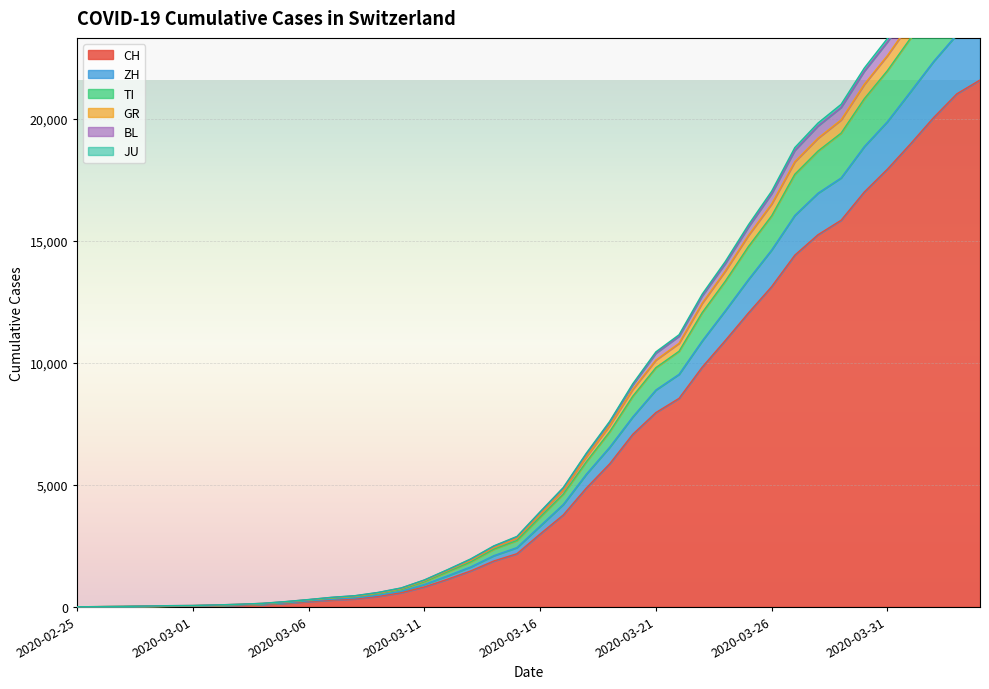

Reading right to left, what are all the values shown in this chart?

CH: 2020-04-04=21586	2020-04-03=21021	2020-04-02=20052	2020-04-01=18972	2020-03-31=17933	2020-03-30=16996	2020-03-29=15840	2020-03-28=15246	2020-03-27=14409	2020-03-26=13120	2020-03-25=12045	2020-03-24=10915	2020-03-23=9820	2020-03-22=8542	2020-03-21=7959	2020-03-20=7067	2020-03-19=5854	2020-03-18=4870	2020-03-17=3763	2020-03-16=2983	2020-03-15=2175	2020-03-14=1876	2020-03-13=1469	2020-03-12=1128	2020-03-11=814	2020-03-10=575	2020-03-09=424	2020-03-08=323	2020-03-07=276	2020-03-06=214	2020-03-05=140	2020-03-04=96	2020-03-03=69	2020-03-02=49	2020-03-01=35	2020-02-29=29	2020-02-28=19	2020-02-27=8	2020-02-26=4	2020-02-25=0
ZH: 2020-04-04=24047	2020-04-03=23449	2020-04-02=22352	2020-04-01=21108	2020-03-31=19880	2020-03-30=18855	2020-03-29=17573	2020-03-28=16947	2020-03-27=16036	2020-03-26=14620	2020-03-25=13413	2020-03-24=12136	2020-03-23=10893	2020-03-22=9526	2020-03-21=8884	2020-03-20=7778	2020-03-19=6533	2020-03-18=5438	2020-03-17=4192	2020-03-16=3309	2020-03-15=2425	2020-03-14=2094	2020-03-13=1632	2020-03-12=1268	2020-03-11=915	2020-03-10=637	2020-03-09=473	2020-03-08=363	2020-03-07=310	2020-03-06=243	2020-03-05=163	2020-03-04=111	2020-03-03=82	2020-03-02=59	2020-03-01=42	2020-02-29=35	2020-02-28=21	2020-02-27=10	2020-02-26=4	2020-02-25=0
TI: 2020-04-04=27979	2020-04-03=27278	2020-04-02=26037	2020-04-01=24671	2020-03-31=23289	2020-03-30=22075	2020-03-29=20590	2020-03-28=19822	2020-03-27=18817	2020-03-26=17030	2020-03-25=15658	2020-03-24=14152	2020-03-23=12812	2020-03-22=11148	2020-03-21=10447	2020-03-20=9138	2020-03-19=7593	2020-03-18=6301	2020-03-17=4888	2020-03-16=3896	2020-03-15=2884	2020-03-14=2497	2020-03-13=1962	2020-03-12=1522	2020-03-11=1100	2020-03-10=773	2020-03-09=589	2020-03-08=455	2020-03-07=389	2020-03-06=297	2020-03-05=213	2020-03-04=141	2020-03-03=104	2020-03-02=75	2020-03-01=53	2020-02-29=46	2020-02-28=30	2020-02-27=14	2020-02-26=7	2020-02-25=0
GR: 2020-04-04=27169	2020-04-03=26504	2020-04-02=25278	2020-04-01=23938	2020-03-31=22588	2020-03-30=21408	2020-03-29=19952	2020-03-28=19201	2020-03-27=18237	2020-03-26=16508	2020-03-25=15225	2020-03-24=13764	2020-03-23=12441	2020-03-22=10798	2020-03-21=10111	2020-03-20=8910	2020-03-19=7423	2020-03-18=6153	2020-03-17=4770	2020-03-16=3795	2020-03-15=2811	2020-03-14=2432	2020-03-13=1903	2020-03-12=1484	2020-03-11=1067	2020-03-10=744	2020-03-09=562	2020-03-08=431	2020-03-07=369	2020-03-06=287	2020-03-05=203	2020-03-04=137	2020-03-03=100	2020-03-02=72	2020-03-01=50	2020-02-29=43	2020-02-28=28	2020-02-27=13	2020-02-26=7	2020-02-25=0
JU: 2020-04-04=27825	2020-04-03=27129	2020-04-02=25888	2020-04-01=24526	2020-03-31=23149	2020-03-30=21947	2020-03-29=20463	2020-03-28=19703	2020-03-27=18703	2020-03-26=16930	2020-03-25=15566	2020-03-24=14070	2020-03-23=12743	2020-03-22=11087	2020-03-21=10393	2020-03-20=9094	2020-03-19=7557	2020-03-18=6269	2020-03-17=4859	2020-03-16=3871	2020-03-15=2865	2020-03-14=2479	2020-03-13=1945	2020-03-12=1510	2020-03-11=1093	2020-03-10=766	2020-03-09=582	2020-03-08=450	2020-03-07=384	2020-03-06=293	2020-03-05=209	2020-03-04=139	2020-03-03=102	2020-03-02=74	2020-03-01=52	2020-02-29=45	2020-02-28=29	2020-02-27=13	2020-02-26=7	2020-02-25=0
BL: 2020-04-04=26489	2020-04-03=25826	2020-04-02=24623	2020-04-01=23303	2020-03-31=21971	2020-03-30=20817	2020-03-29=19410	2020-03-28=18674	2020-03-27=17724	2020-03-26=16021	2020-03-25=14767	2020-03-24=13345	2020-03-23=12055	2020-03-22=10471	2020-03-21=9800	2020-03-20=8627	2020-03-19=7171	2020-03-18=5949	2020-03-17=4618	2020-03-16=3677	2020-03-15=2718	2020-03-14=2359	2020-03-13=1838	2020-03-12=1431	2020-03-11=1023	2020-03-10=712	2020-03-09=534	2020-03-08=412	2020-03-07=351	2020-03-06=271	2020-03-05=188	2020-03-04=124	2020-03-03=90	2020-03-02=63	2020-03-01=44	2020-02-29=37	2020-02-28=22	2020-02-27=11	2020-02-26=5	2020-02-25=0